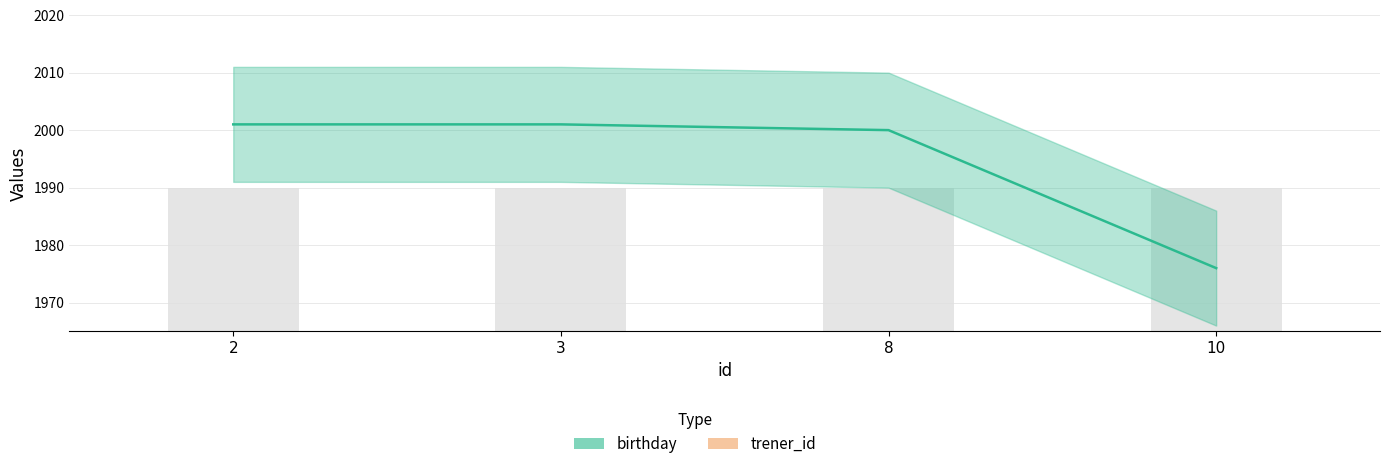

Is it true that trener_id equals 2975 at 10?

True